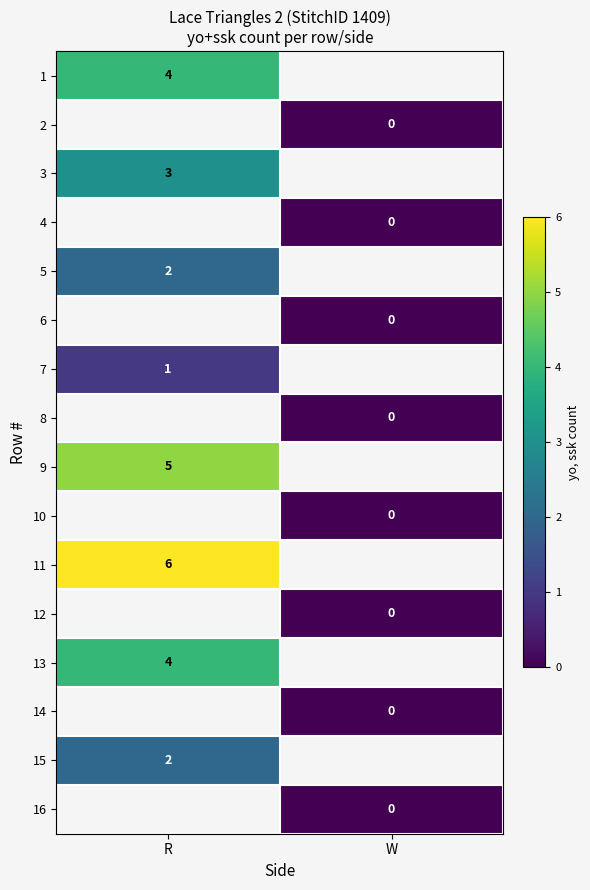

What is the spread (max minus min) of values at R?

5.0